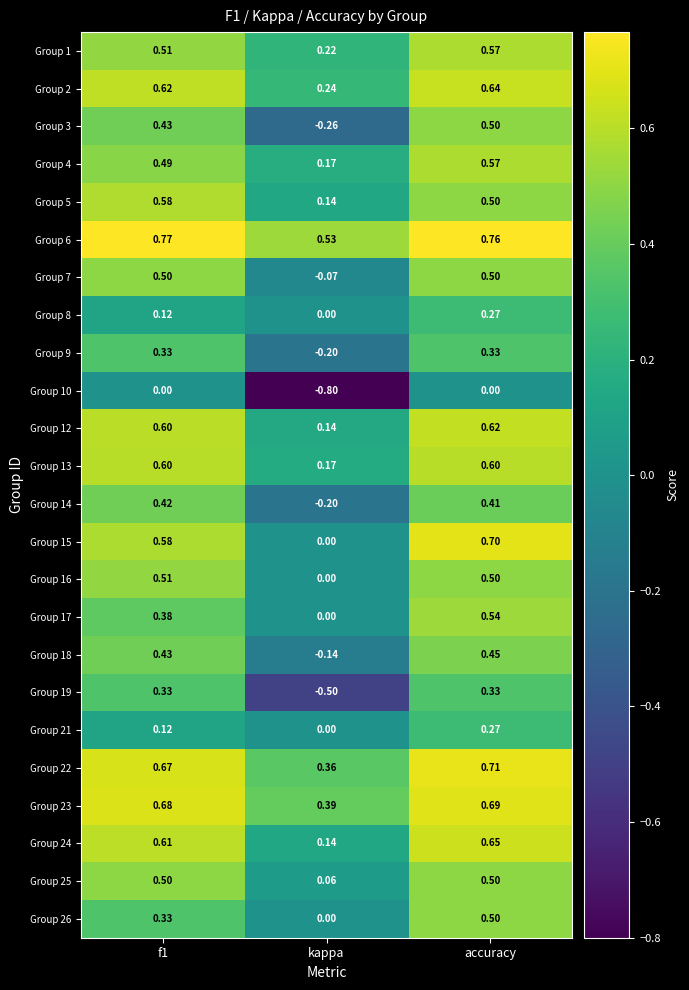

Which label corresponds to the smallest value in the chart?

kappa